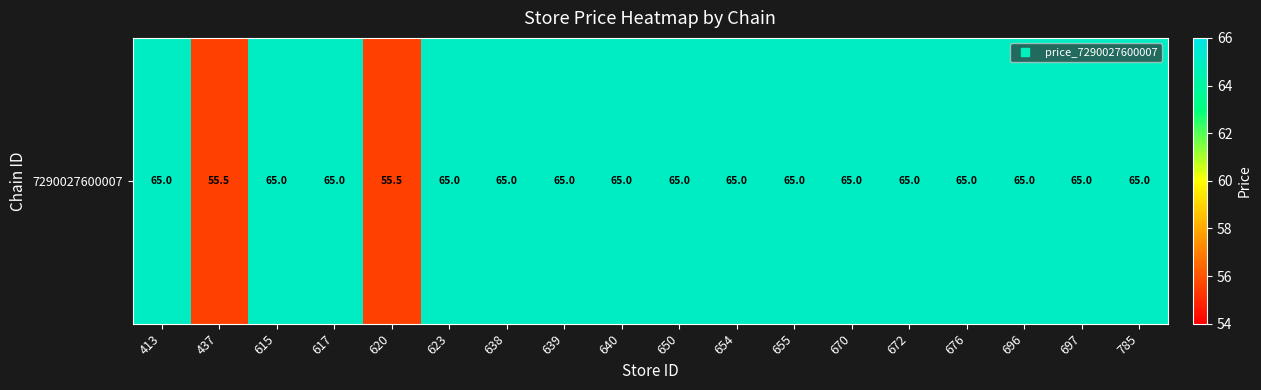

At which label is the value closest to 60?

437